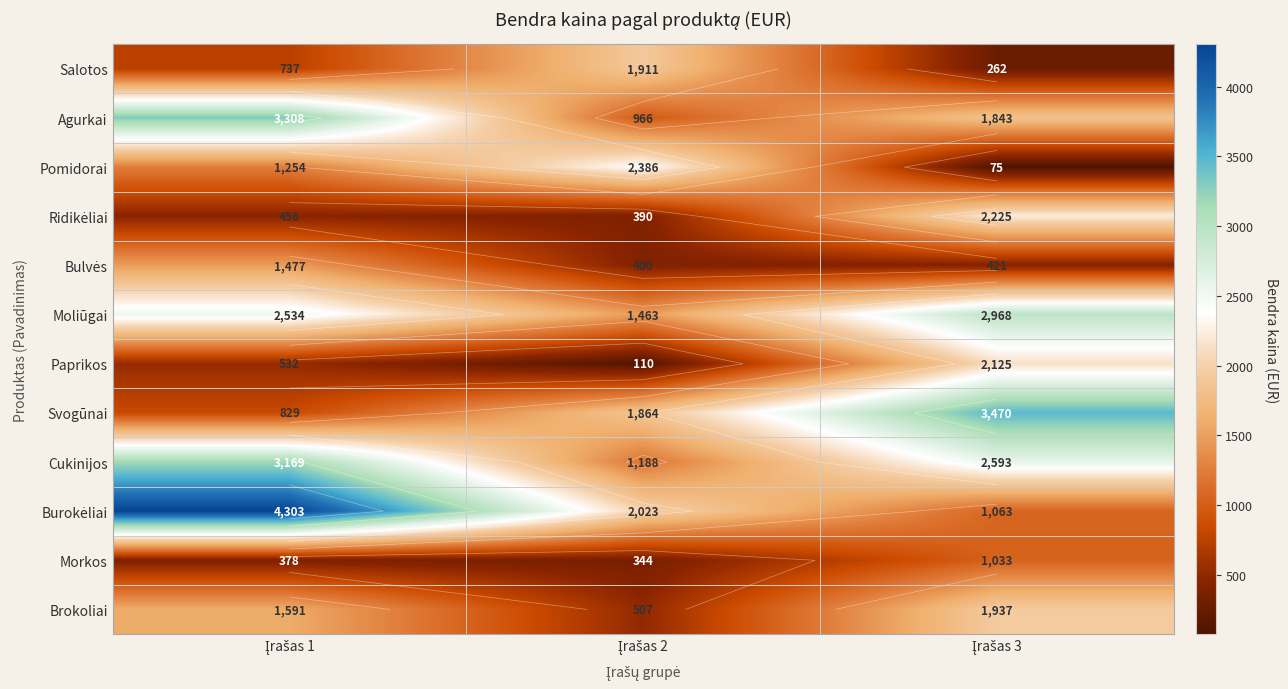

Which category has the lowest value in the Morkos series?

Įrašas 2